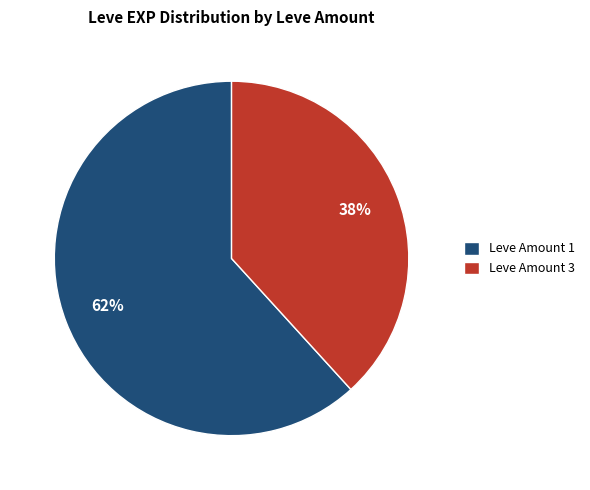

What is the majority slice?

Leve Amount 1